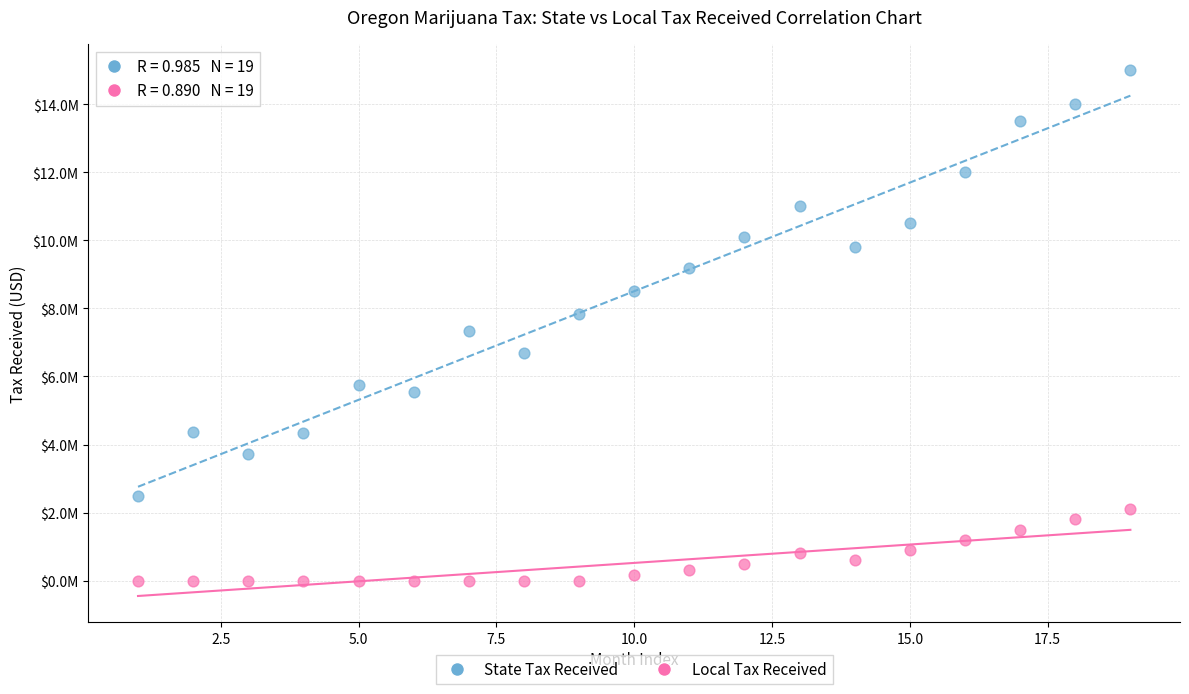

Which series contains the lowest Y value?

Local Tax Received